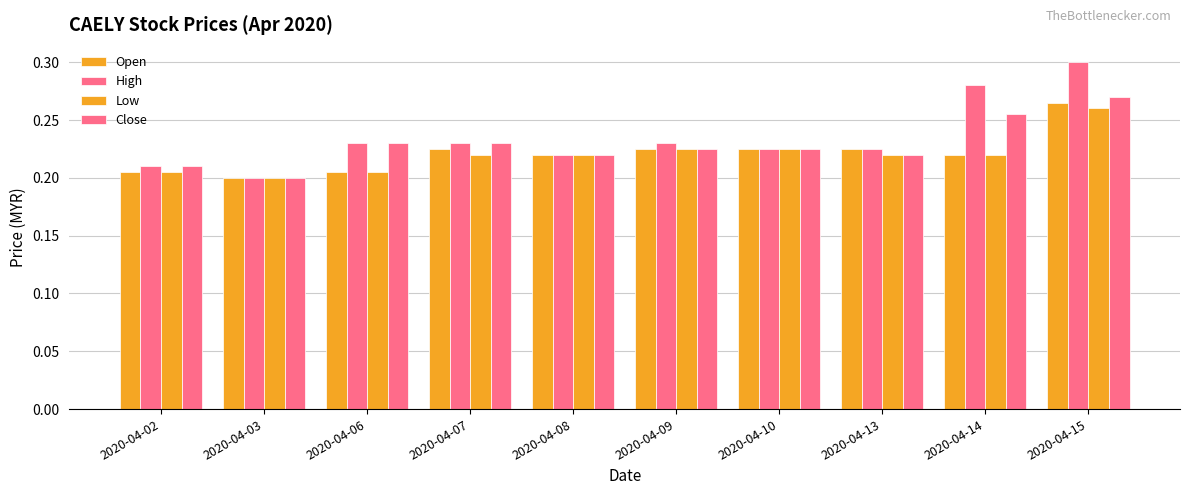

What is the maximum value for High?

0.3